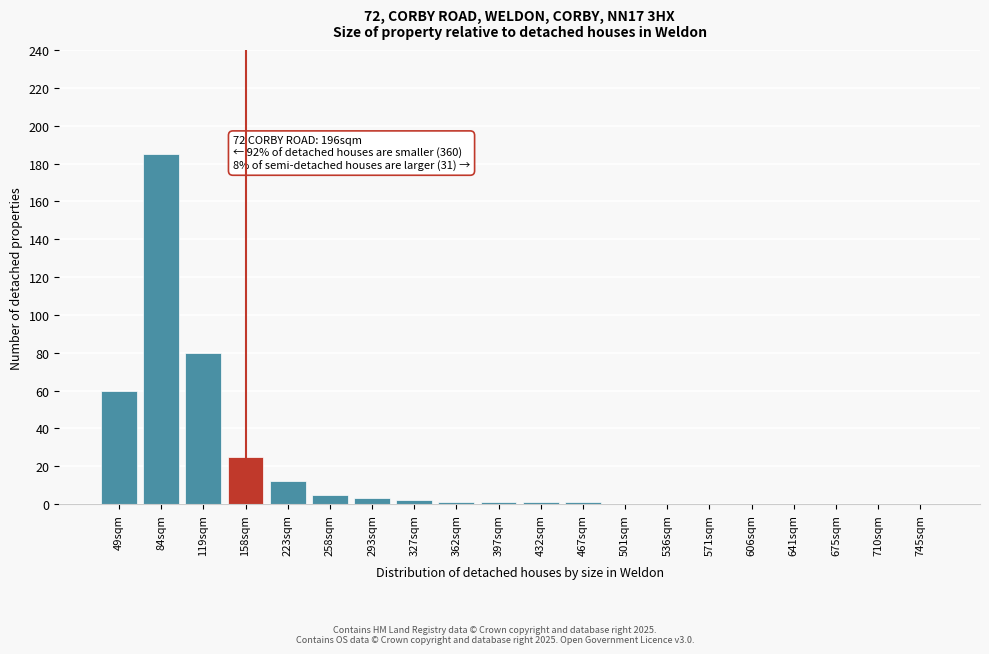

Reading left to right, what are all the values shown in this chart?

49sqm=60	84sqm=185	119sqm=80	158sqm=25	223sqm=12	258sqm=5	293sqm=3	327sqm=2	362sqm=1	397sqm=1	432sqm=1	467sqm=1	501sqm=0	536sqm=0	571sqm=0	606sqm=0	641sqm=0	675sqm=0	710sqm=0	745sqm=0